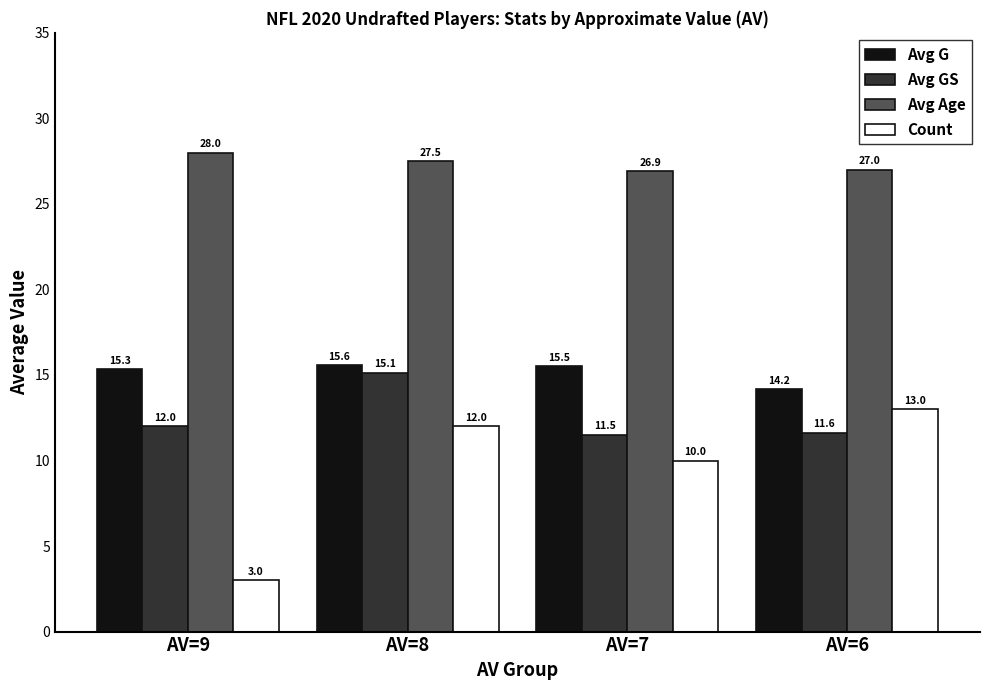

What is the sum of the Count values at AV=9 and AV=8?

15.0